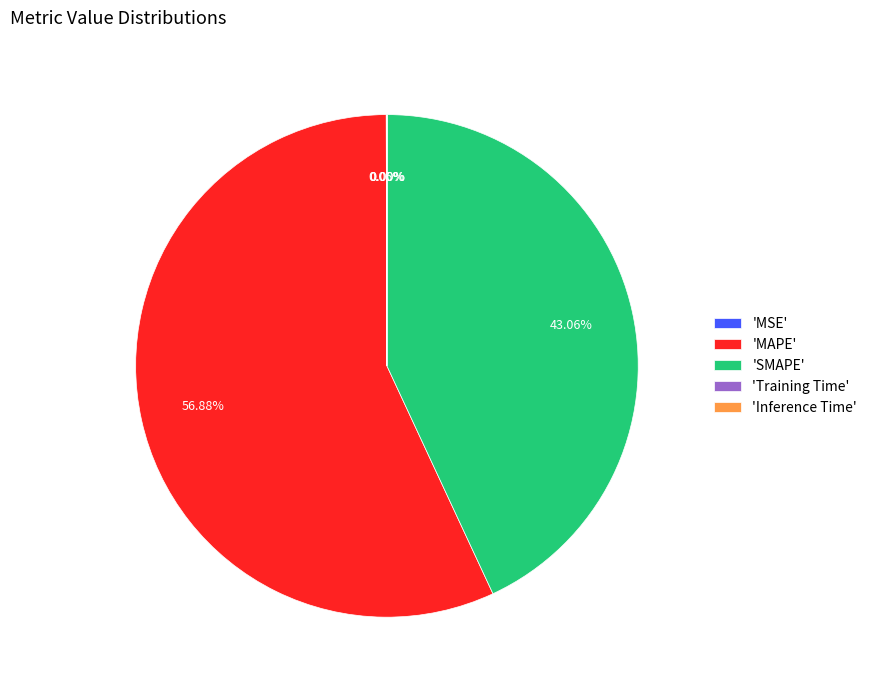

Which slice is the largest?

'MAPE'